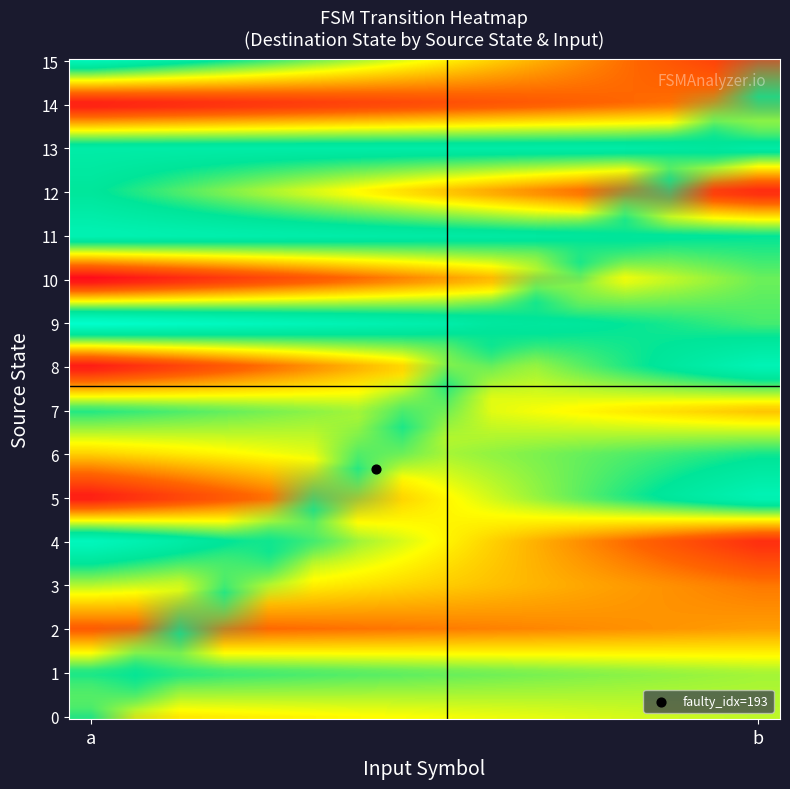

What is the difference between the maximum and second lowest values in the 0 series?

69